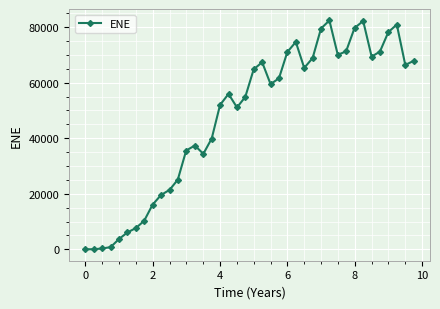

What is the greatest value displayed?

82439.6